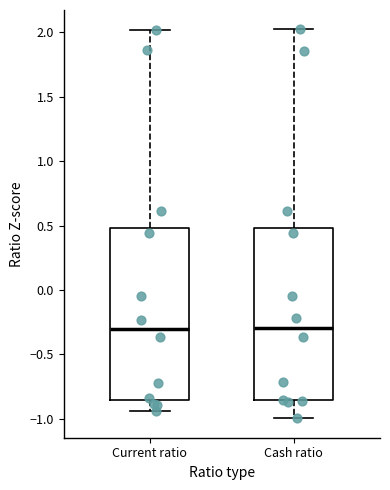

Where is the lower edge of the box for Current ratio on the y-axis? The values are not printed on the chart, so give them approximately, as read against the axis.

-0.85